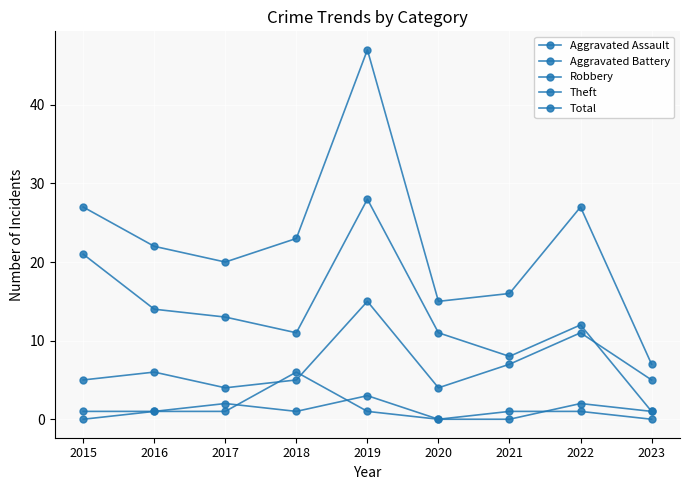

Reading left to right, transcribe all the data shown in this chart.

Aggravated Assault: 0	1	2	1	3	0	0	2	1
Aggravated Battery: 1	1	1	6	1	0	1	1	0
Robbery: 5	6	4	5	15	4	7	11	5
Theft: 21	14	13	11	28	11	8	12	1
Total: 27	22	20	23	47	15	16	27	7